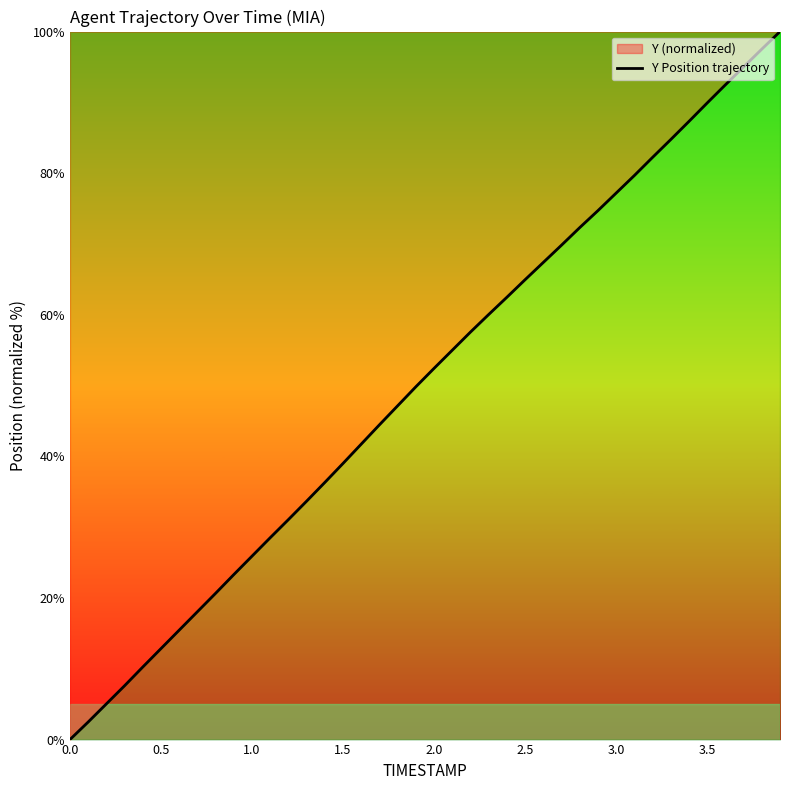

What is the maximum value shown in the chart?

100.0